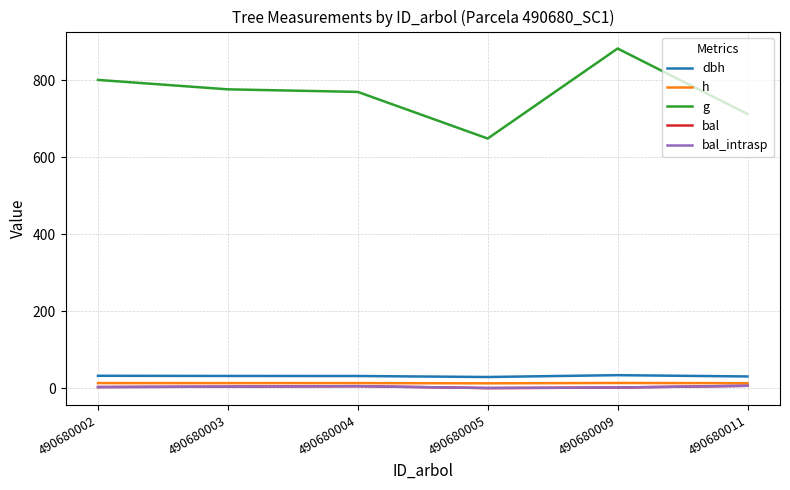

Does the chart have visible grid lines?

Yes